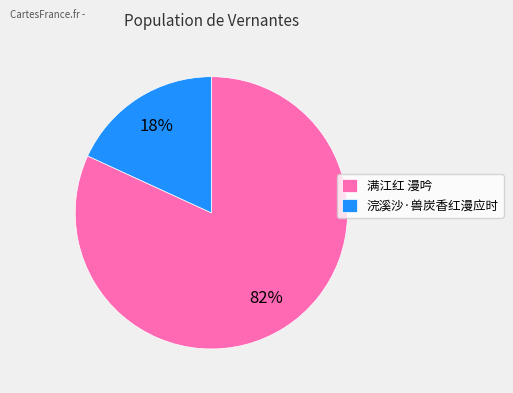

The 浣溪沙·兽炭香红漫应时 slice represents 18% of the pie. True or false?

True